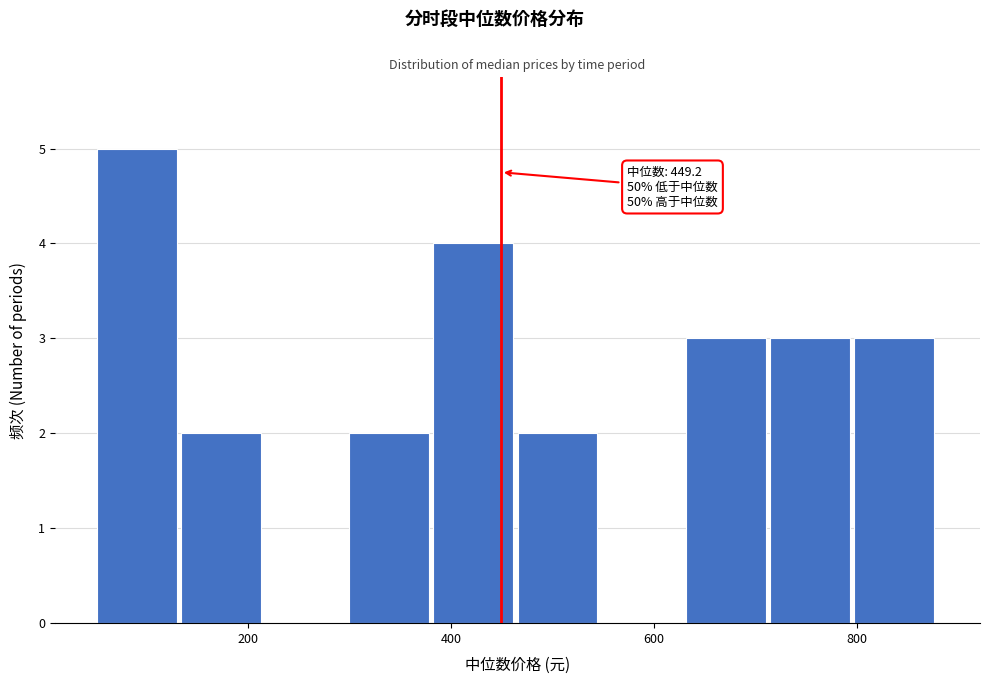

Which range on the x-axis has the tallest bar?

60 to 140